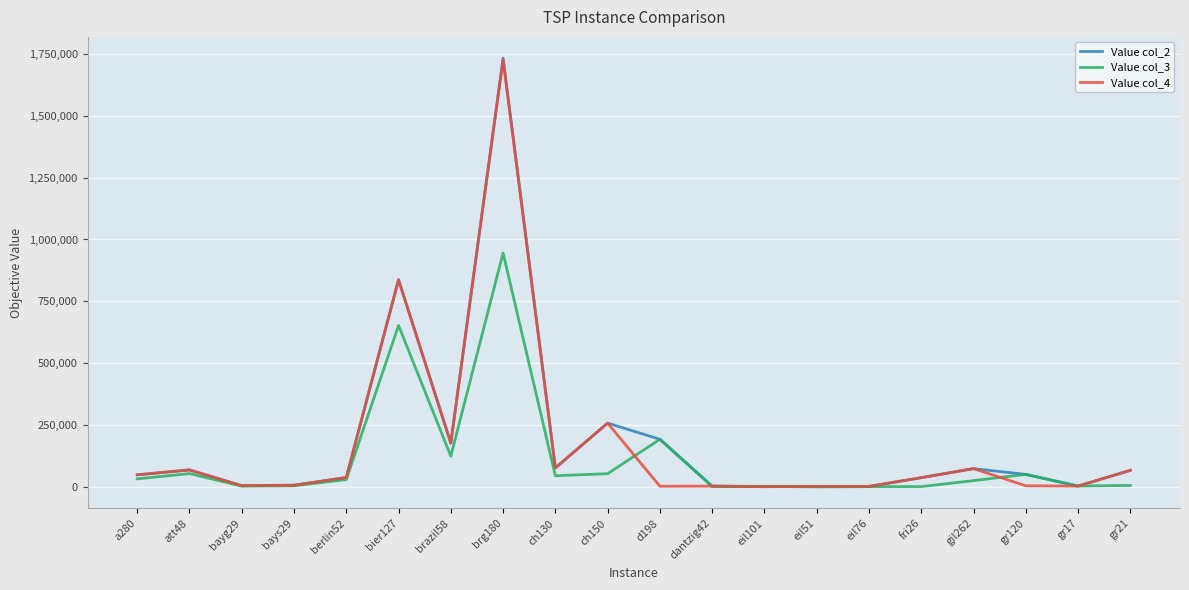

What is the greatest value displayed?

1731000